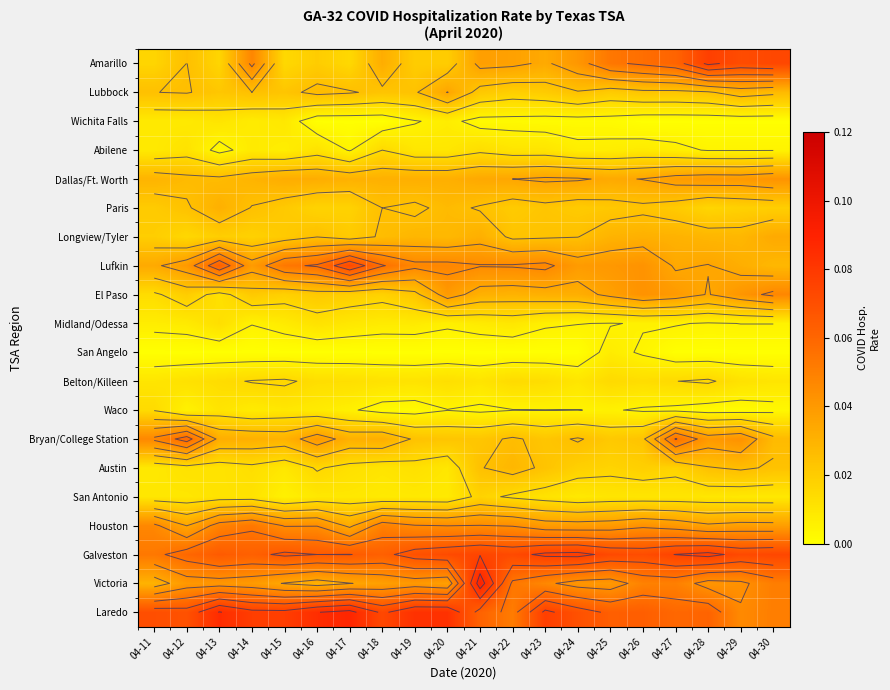

How many data points does each series have?

20